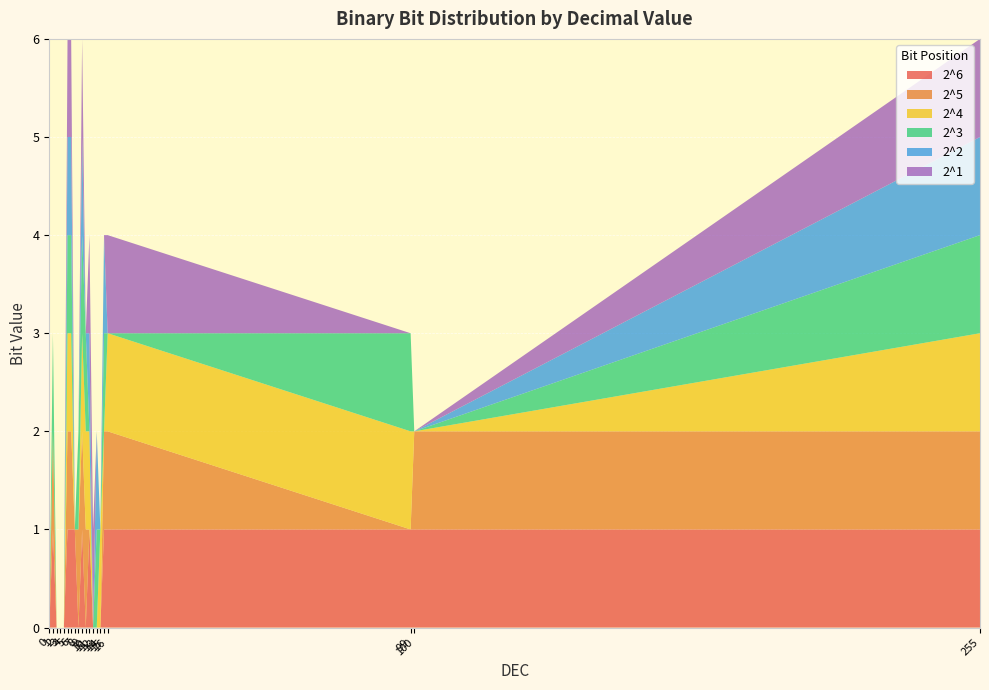

Reading left to right, what are all the values shown in this chart?

2^6: 0=0	1=1	2=0	3=0	4=0	5=1	6=1	7=1	8=0	9=1	10=0	11=1	12=0	13=0	14=0	15=1	16=1	99=1	100=1	255=1
2^5: 0=0	1=1	2=0	3=0	4=0	5=1	6=1	7=0	8=1	9=1	10=1	11=0	12=0	13=0	14=0	15=1	16=1	99=0	100=1	255=1
2^4: 0=0	1=0	2=0	3=0	4=0	5=1	6=1	7=0	8=0	9=1	10=1	11=1	12=0	13=0	14=1	15=0	16=1	99=1	100=0	255=1
2^3: 0=0	1=1	2=0	3=0	4=0	5=1	6=1	7=0	8=1	9=1	10=1	11=0	12=0	13=1	14=0	15=1	16=0	99=1	100=0	255=1
2^2: 0=0	1=0	2=0	3=0	4=0	5=1	6=1	7=0	8=0	9=1	10=0	11=1	12=0	13=1	14=0	15=1	16=0	99=0	100=0	255=1
2^1: 0=0	1=0	2=0	3=0	4=0	5=1	6=1	7=0	8=0	9=1	10=0	11=1	12=1	13=0	14=0	15=0	16=1	99=0	100=0	255=1